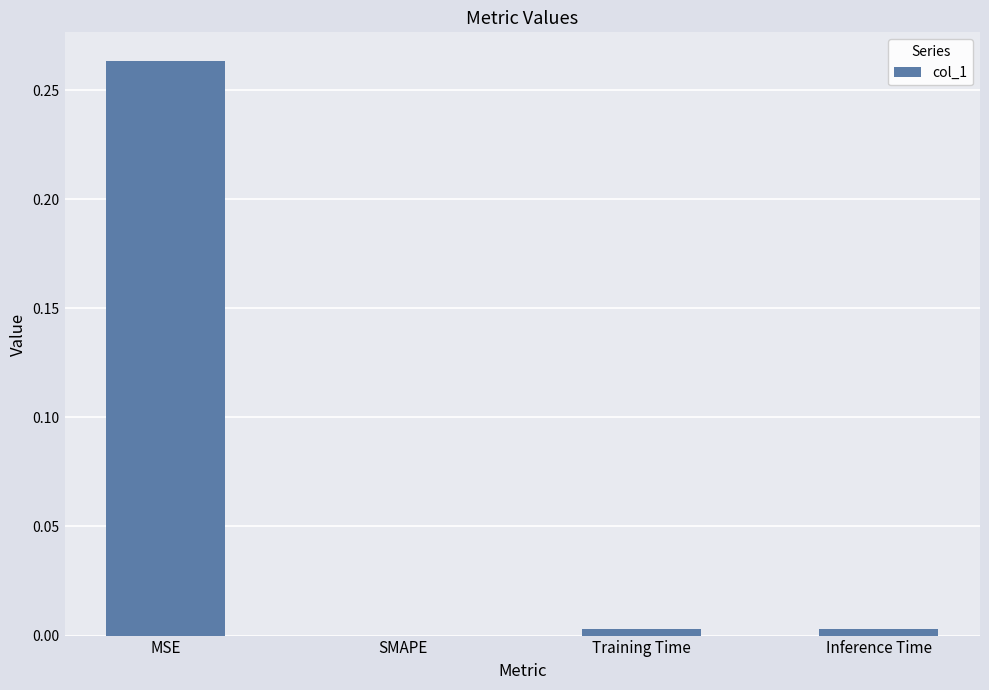

Which has a higher value, MSE or SMAPE?

MSE